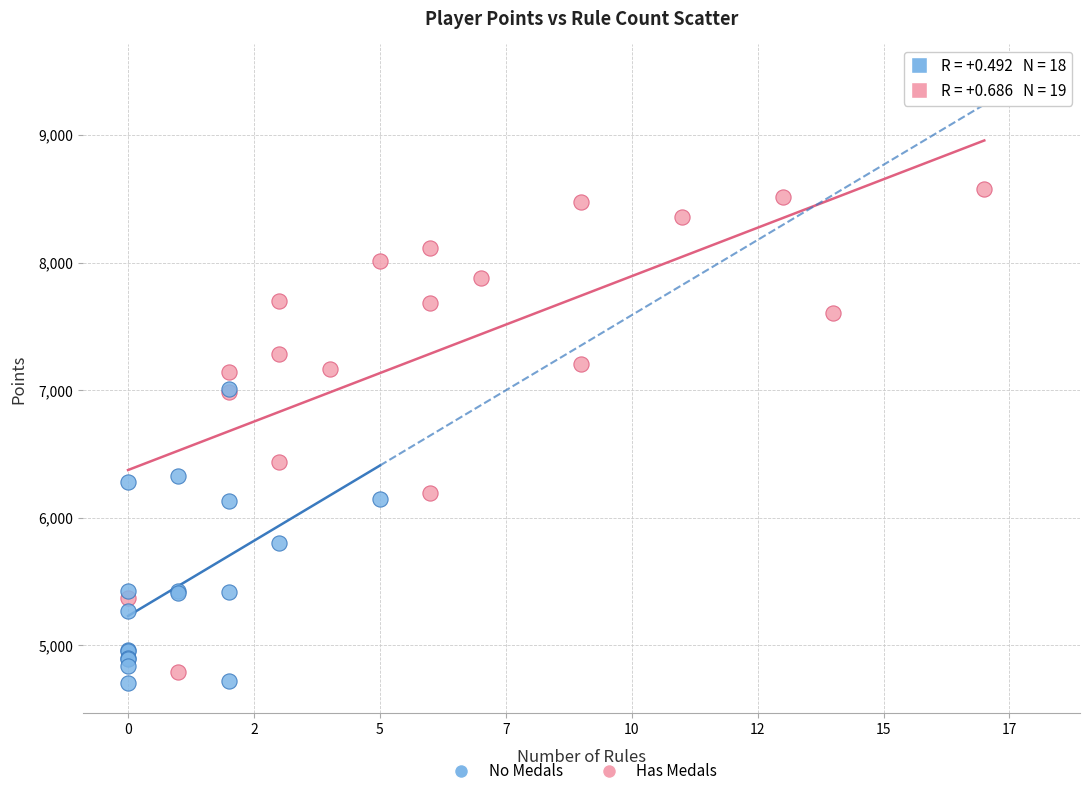

Which series has the widest spread of Y values?

Has Medals